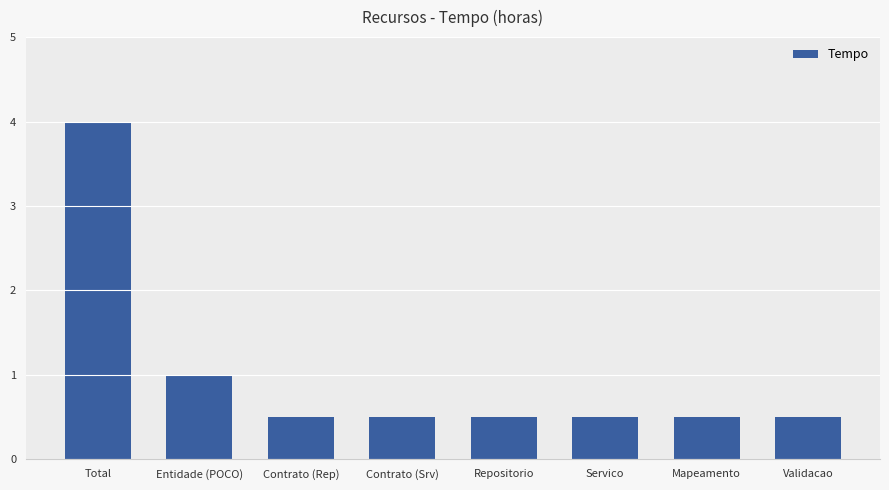

What is the label of the 3rd bar from the left?

Contrato (Rep)